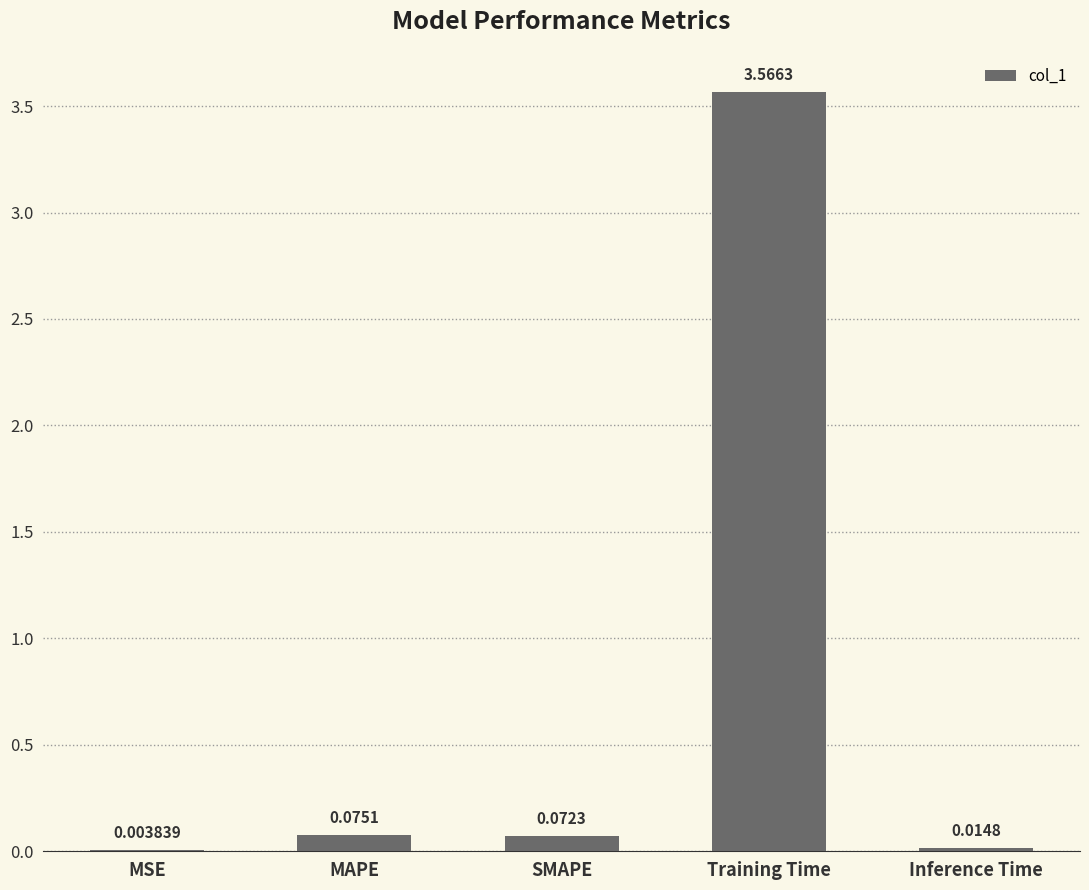

What is the sum of all values?

3.7